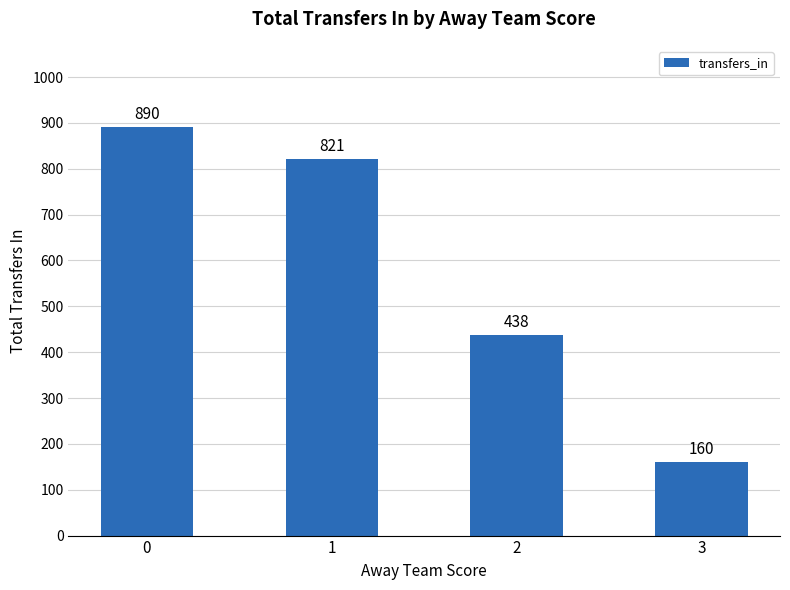

What is the greatest value displayed?

890